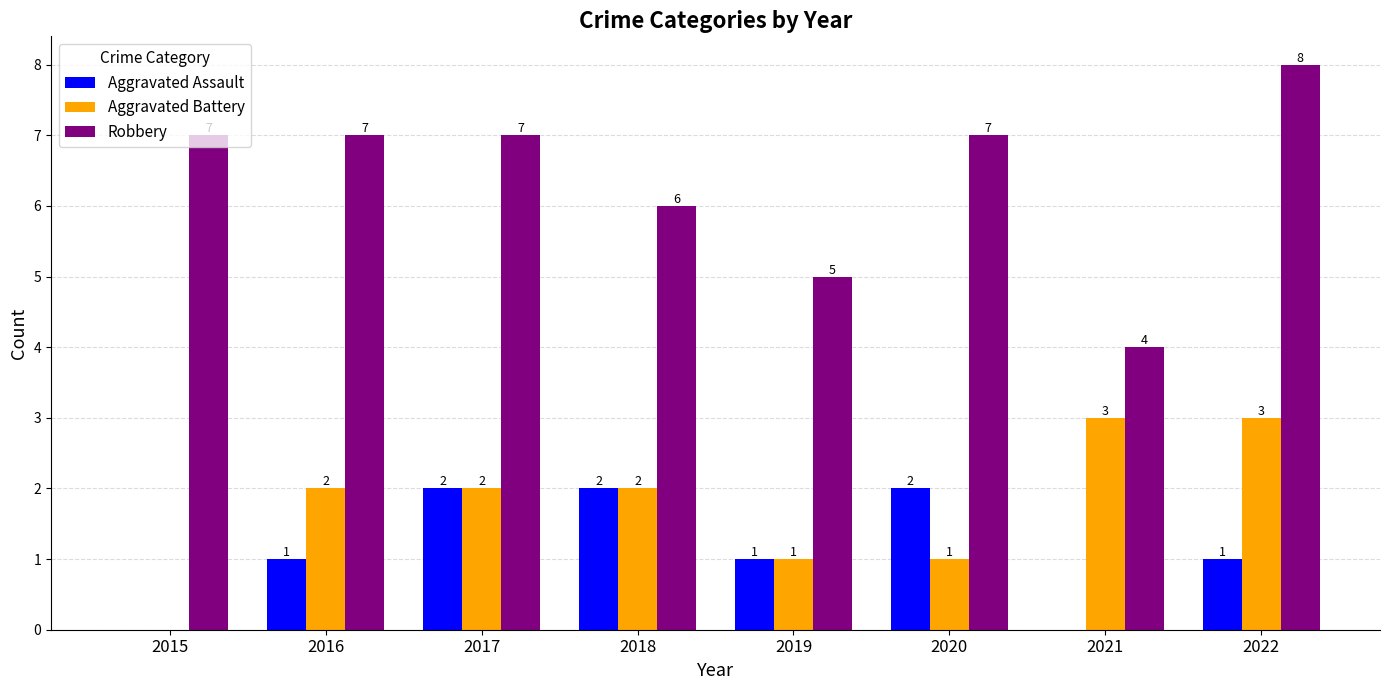

The Robbery series shows 7 at 2015. True or false?

True